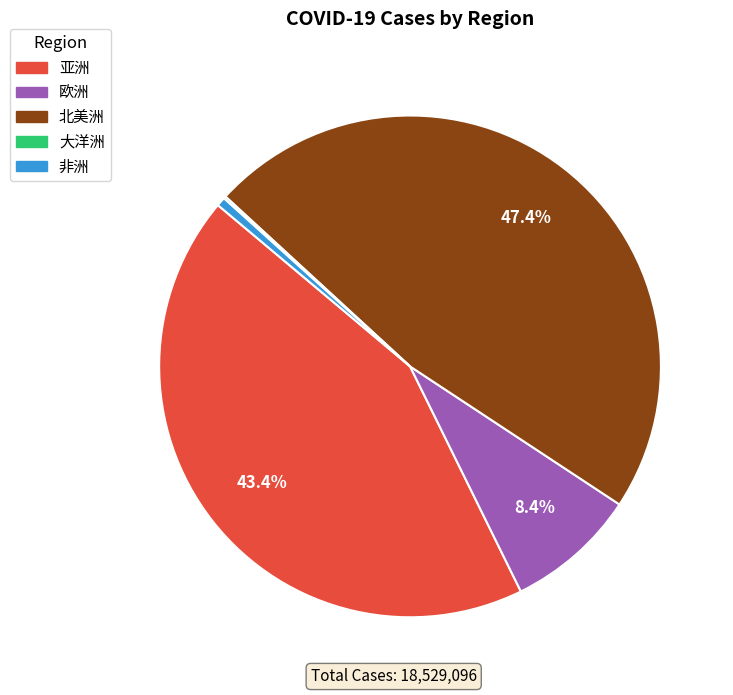

Which has a higher value, 欧洲 or 亚洲?

亚洲